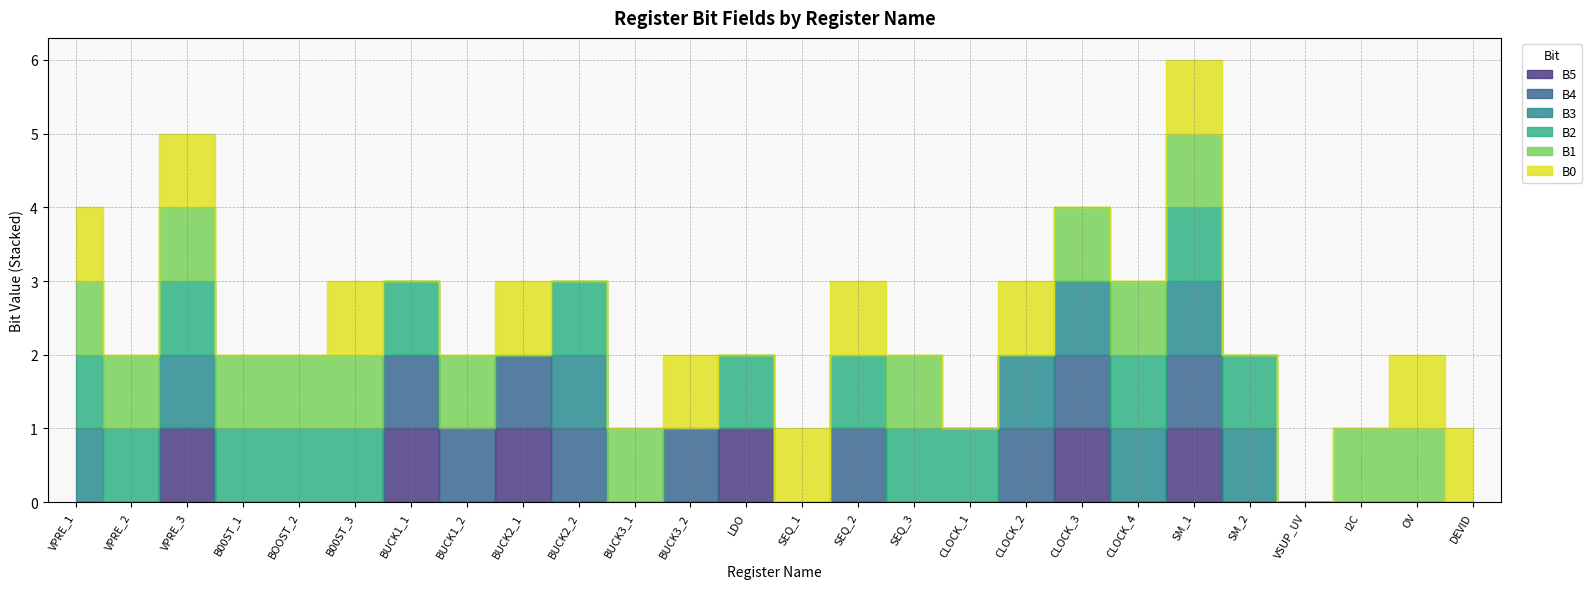

Reading right to left, what are all the values shown in this chart?

B5: 0	0	0	0	0	1	0	1	0	0	0	0	0	1	0	0	0	1	0	1	0	0	0	1	0	0
B4: 0	0	0	0	0	1	0	1	1	0	0	1	0	0	1	0	1	1	1	1	0	0	0	0	0	0
B3: 0	0	0	0	1	1	1	1	1	0	0	0	0	0	0	0	1	0	0	0	0	0	0	1	0	1
B2: 0	0	0	0	1	1	1	0	0	1	1	1	0	1	0	0	1	0	0	1	1	1	1	1	1	1
B1: 0	1	1	0	0	1	1	1	0	0	1	0	0	0	0	1	0	0	1	0	1	1	1	1	1	1
B0: 1	1	0	0	0	1	0	0	1	0	0	1	1	0	1	0	0	1	0	0	1	0	0	1	0	1